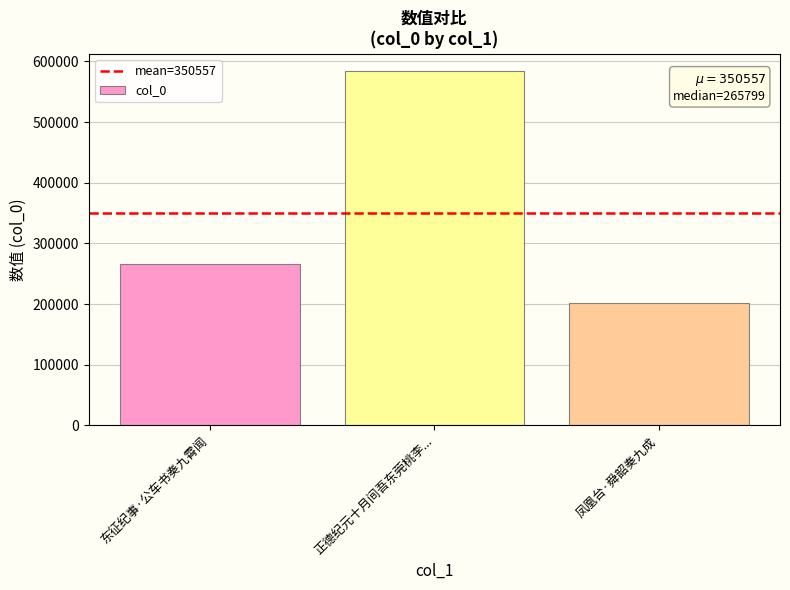

List the labels in order of value, smallest first.

凤凰台·舜韶奏九成, 东征纪事·公车书奏九霄闻, 正德纪元十月间吾东莞桃李...